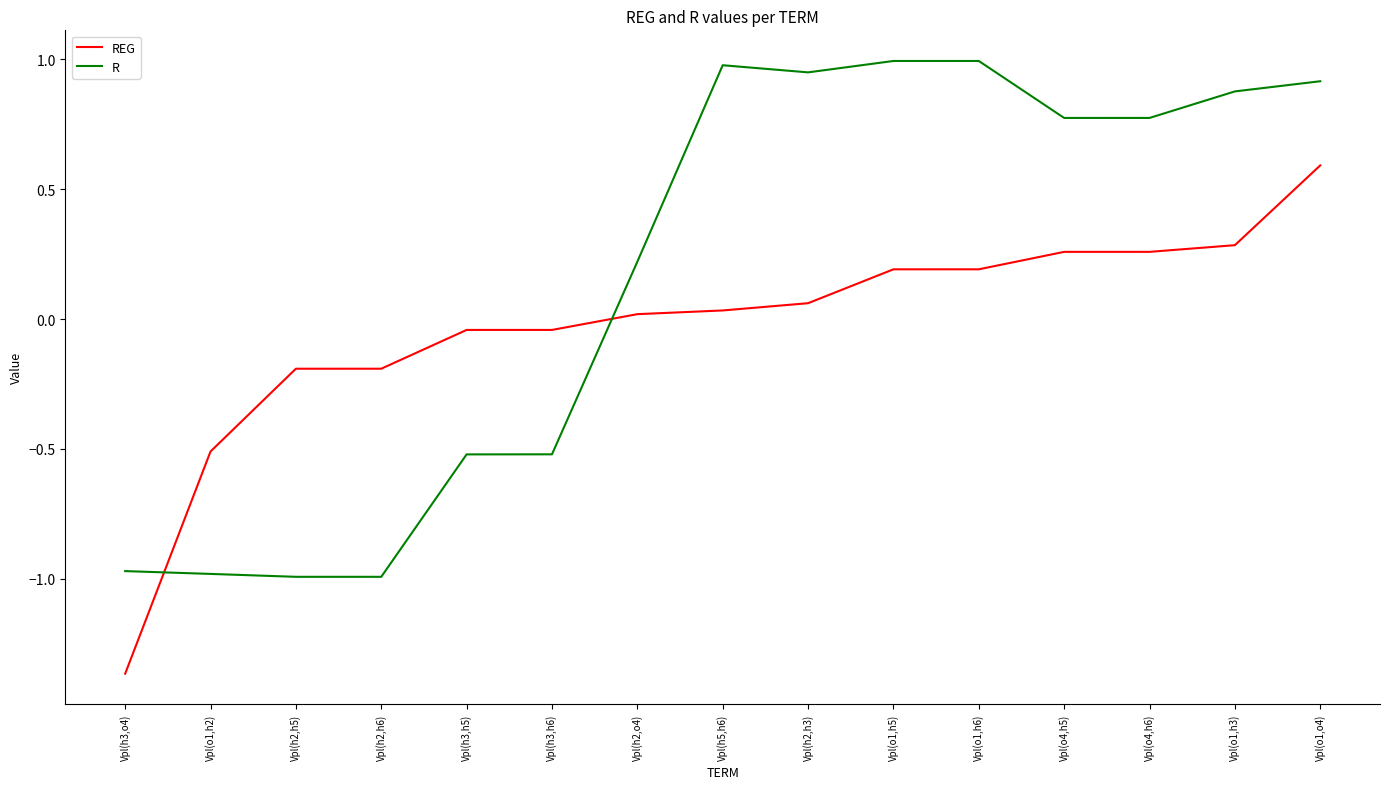

Where is R nearest to the value 0?

Vpl(h2,o4)